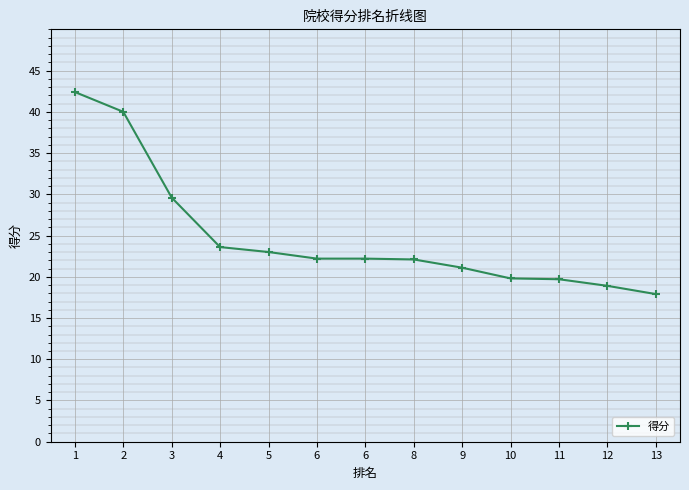

List the labels in order of value, largest first.

1, 2, 3, 4, 5, 6, 6, 8, 9, 10, 11, 12, 13